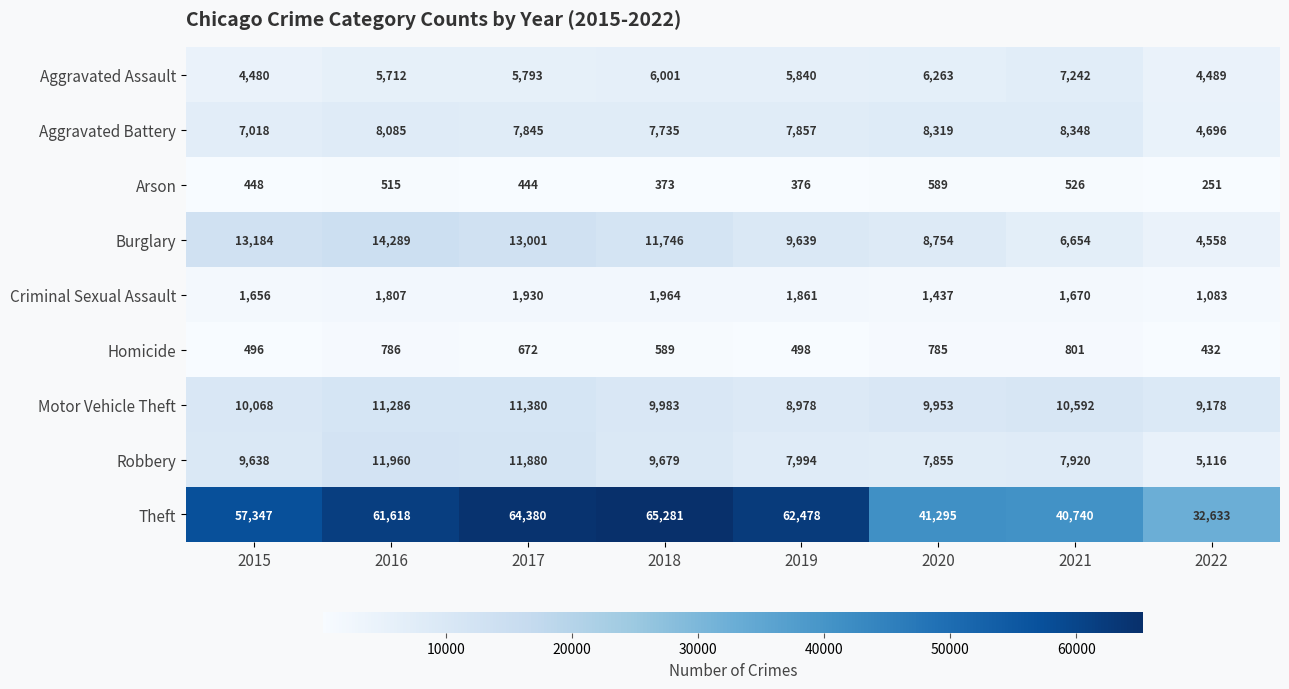

Rank the series by their maximum value, from lowest to highest.

Arson, Homicide, Criminal Sexual Assault, Aggravated Assault, Aggravated Battery, Motor Vehicle Theft, Robbery, Burglary, Theft